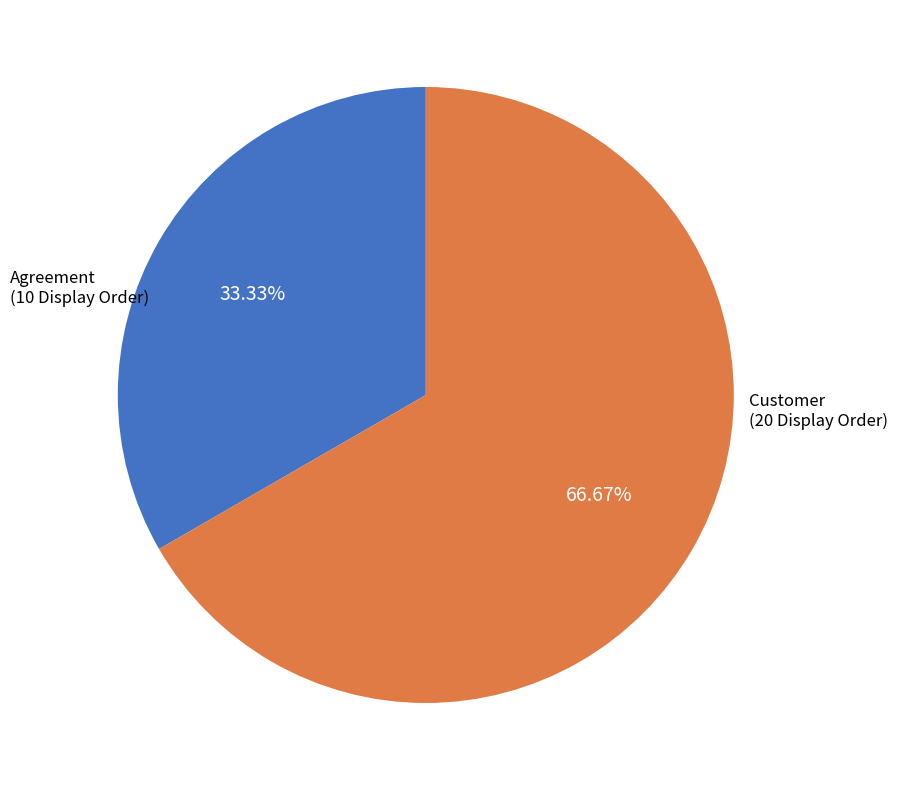

Is it true that Agreement is 33% of the pie?

True